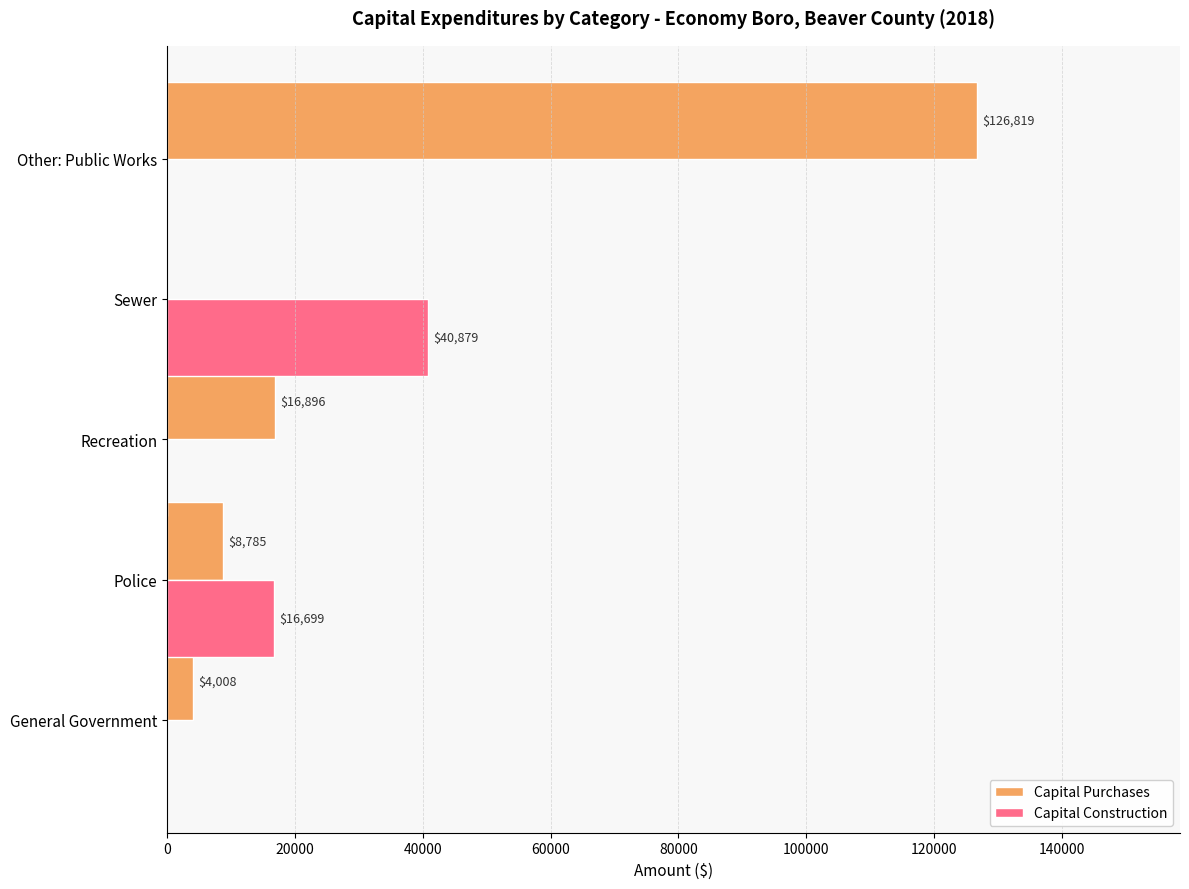

What is the average value of the Capital Purchases series?

31302